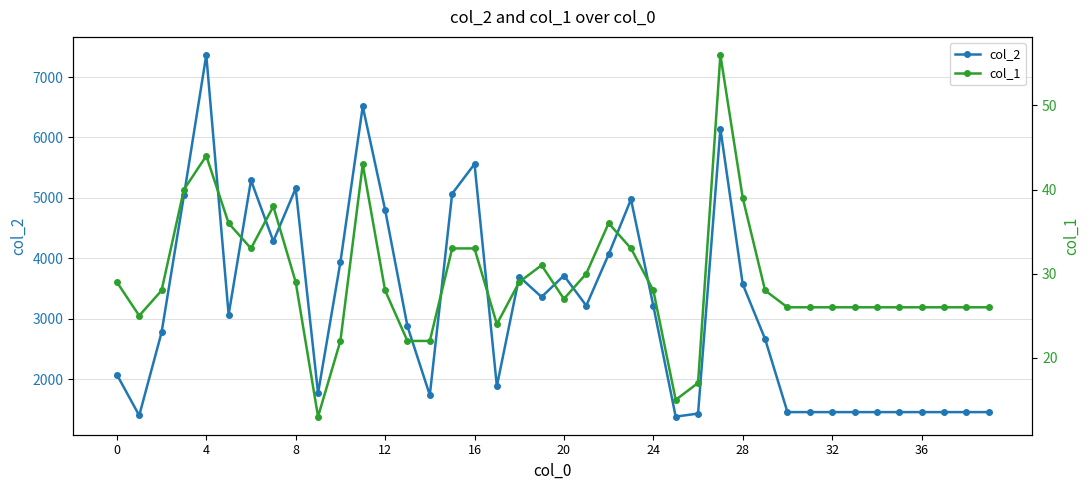

True or false: col_2 has more than 2 points higher than both neighbors.

True